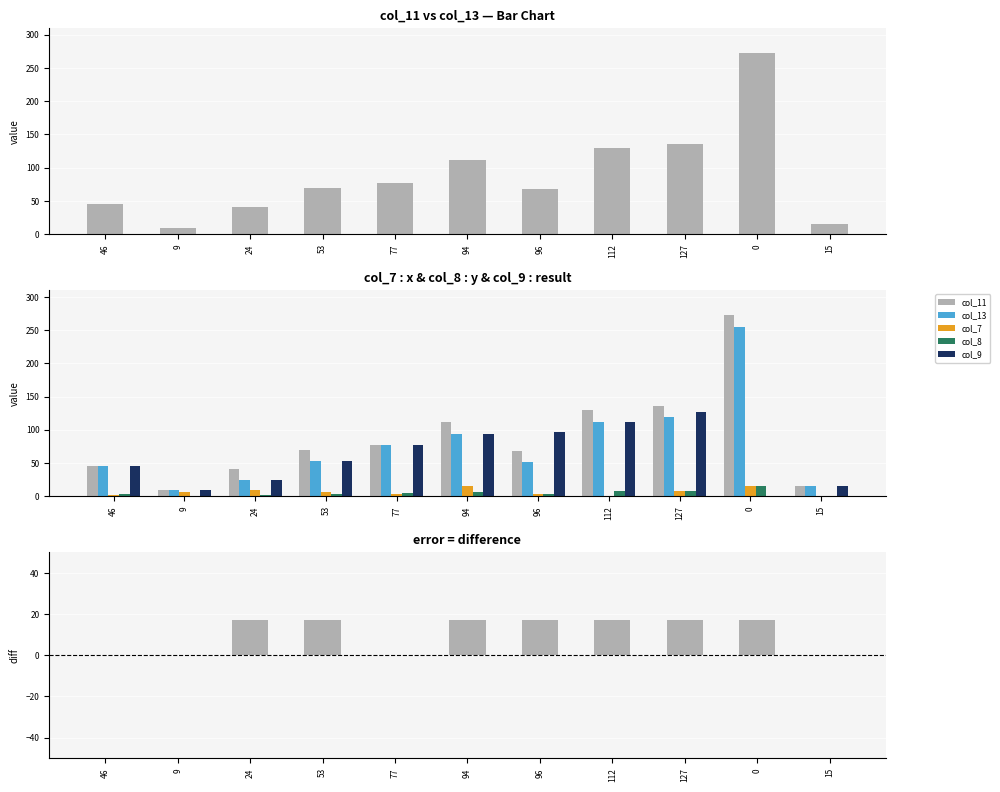

What is the sum of the col_9 values at 53 and 46?

99